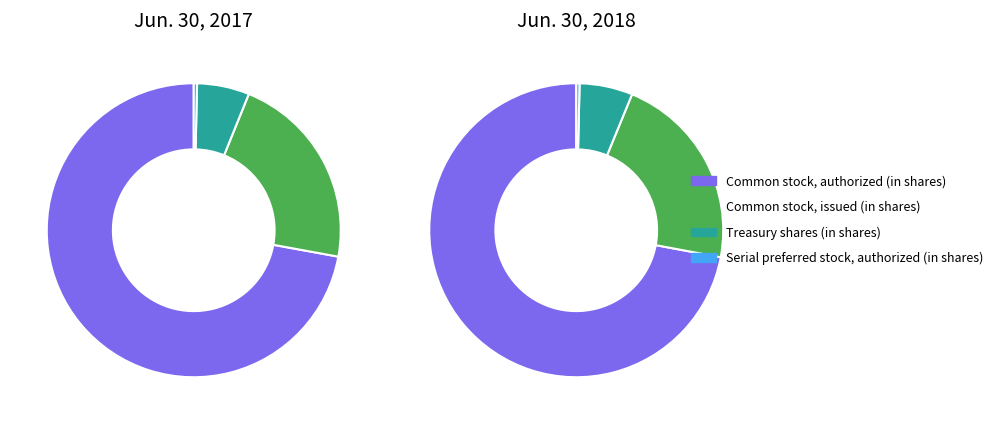

The 4 slice represents 1% of the pie. True or false?

False